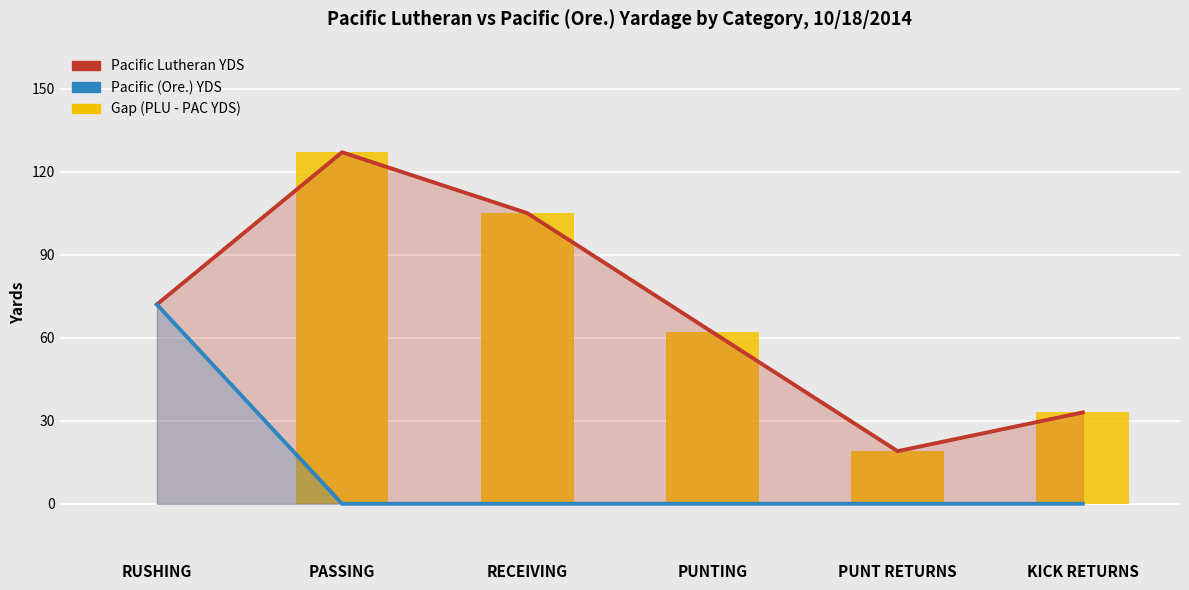

Rank the series at PASSING from lowest to highest value.

Pacific (Ore.) YDS, Pacific Lutheran YDS, Gap (PLU - PAC)